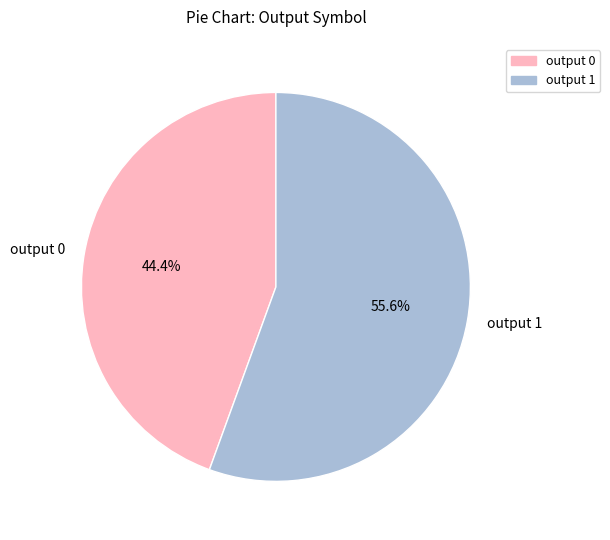

Approximately how many times larger is the value at output 1 compared to output 0?

1.3